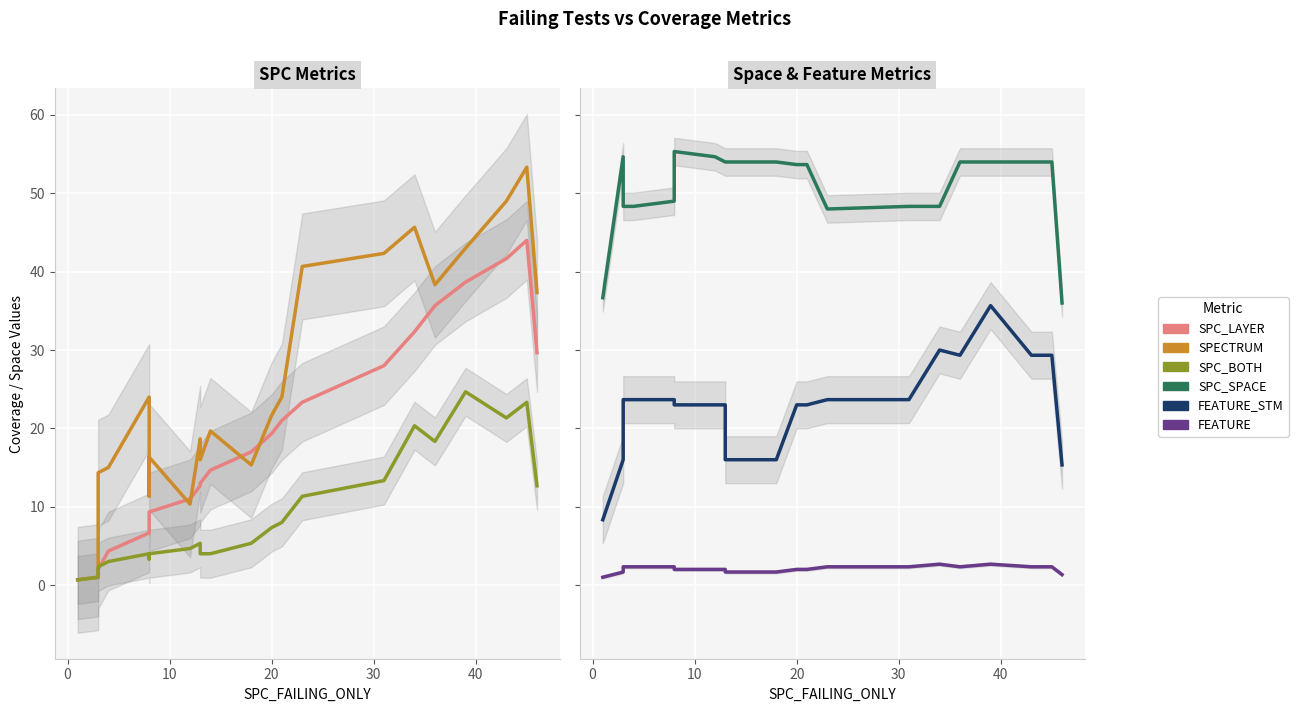

After their last crossing, which series has the higher values: SPC_LAYER or SPC_BOTH?

SPC_LAYER